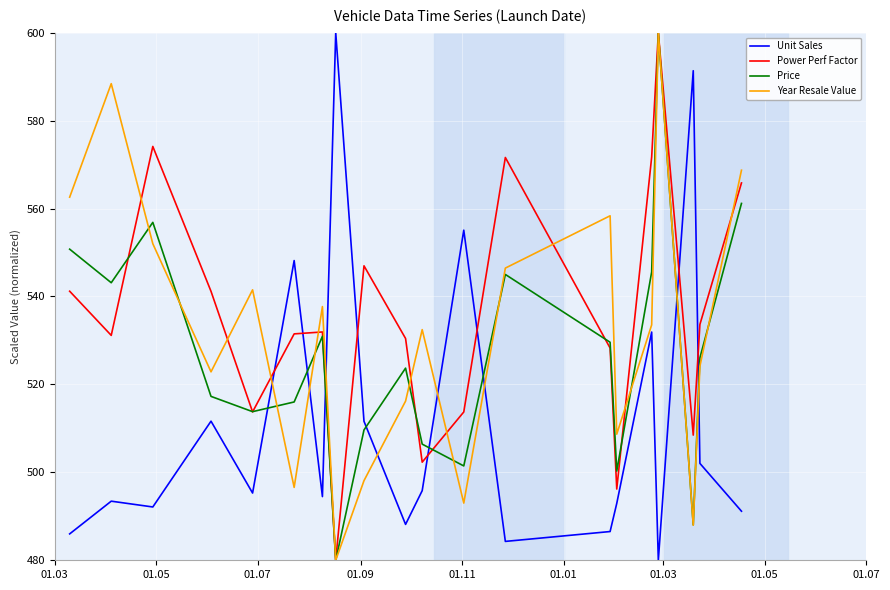

What is the lowest value of the Unit Sales series?

480.0